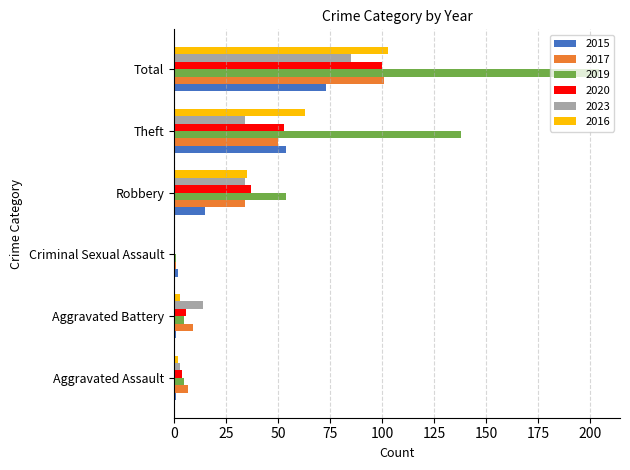

Between Aggravated Assault and Robbery, which series saw the biggest shift?

2019